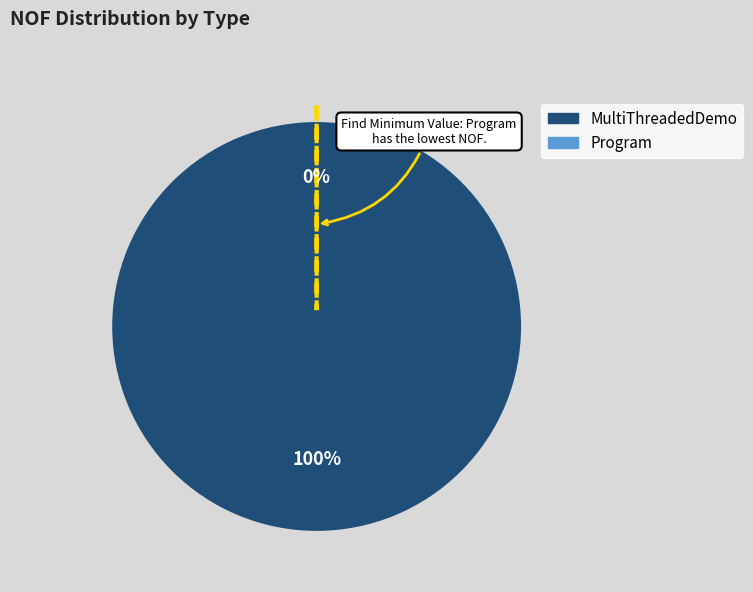

Which slice is the smallest?

Program